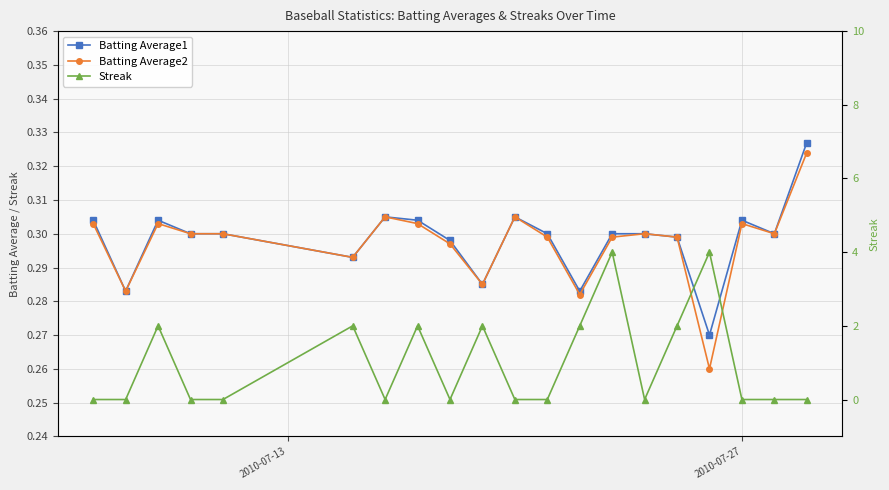

List the series in order of their peak value, highest first.

Streak, Batting Average1, Batting Average2